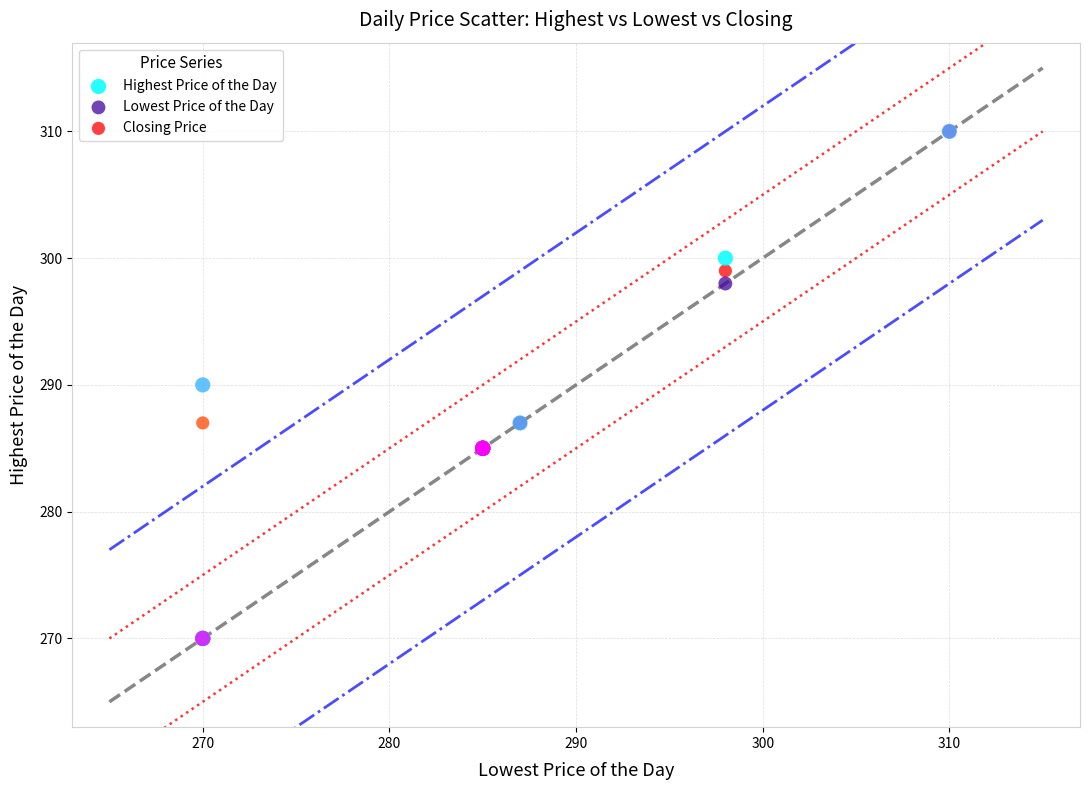

What are all the series names shown in the legend?

Highest Price of the Day, Lowest Price of the Day, Closing Price